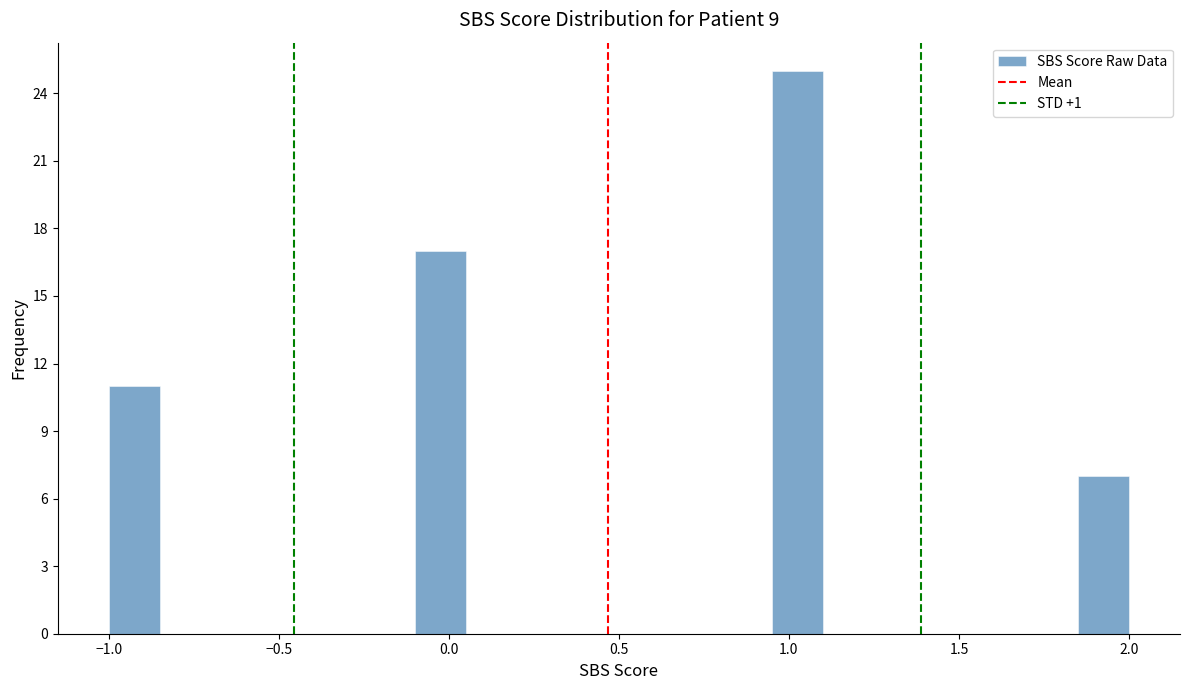

Read against the x-axis, roughly where is the centre of the tallest bar?

1.05